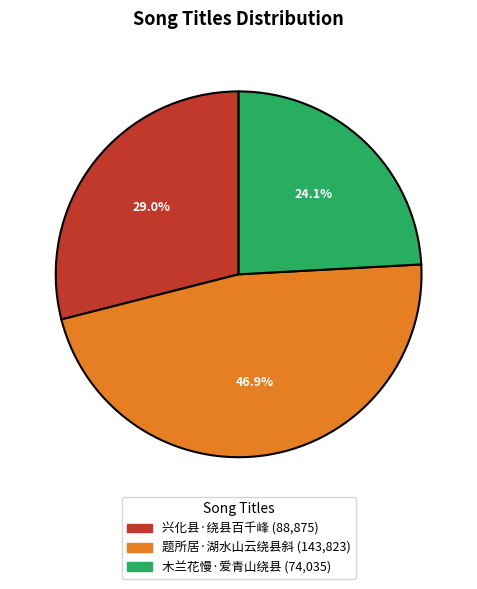

Which category has the smallest portion of the pie?

木兰花慢·爱青山绕县